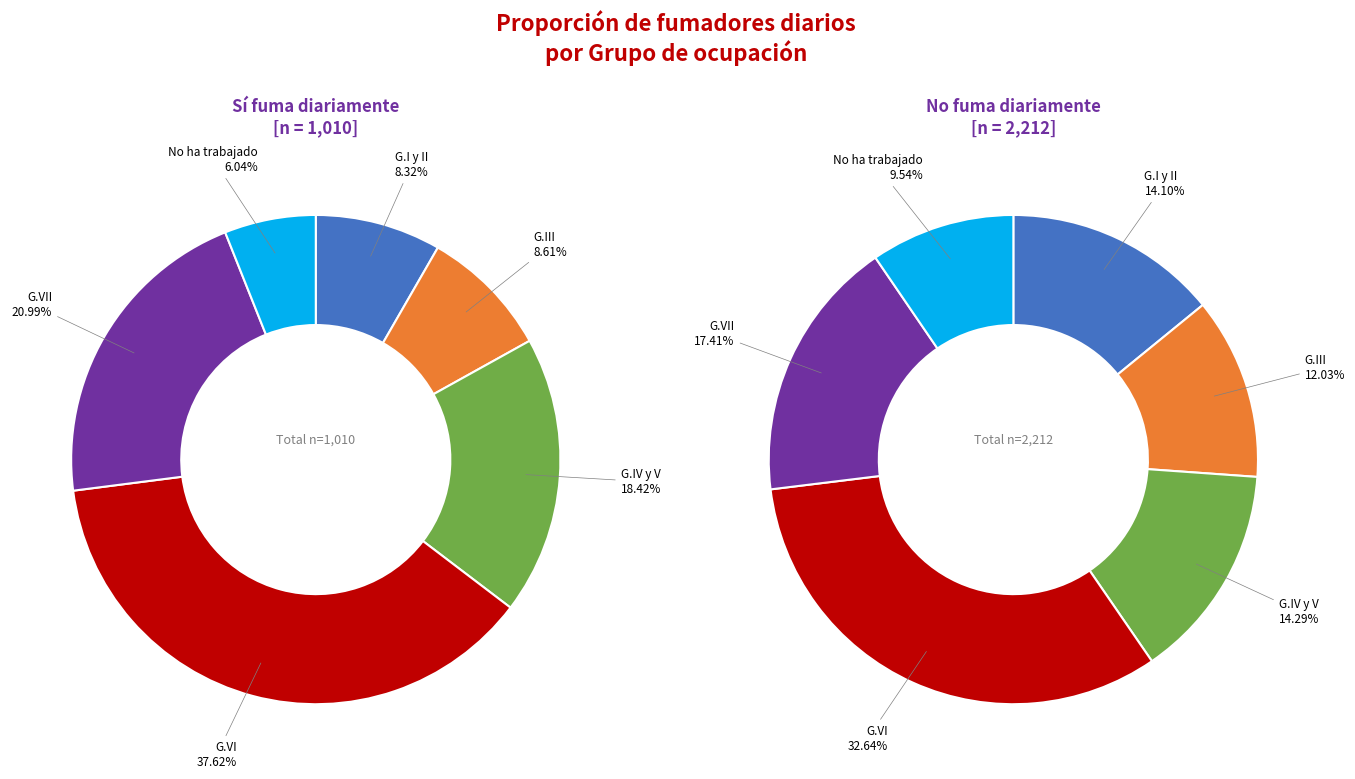

To the nearest percent, what is the average slice percentage?

17%